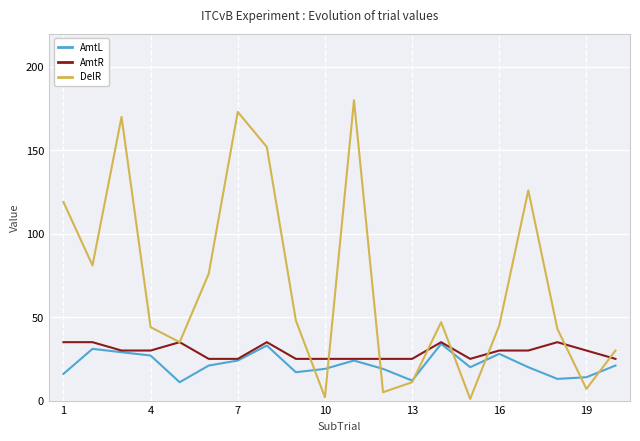

Does the chart have visible grid lines?

Yes